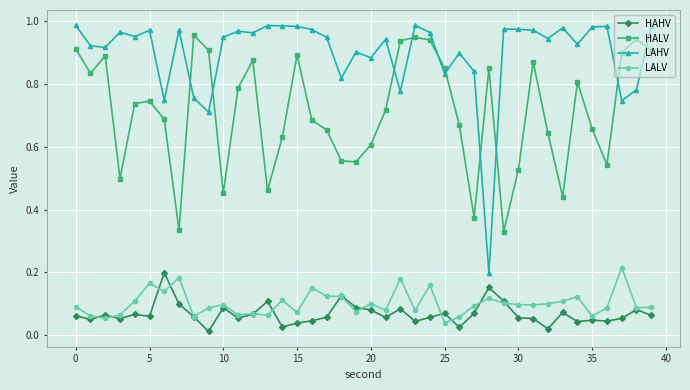

How many lines are shown in the chart?

4